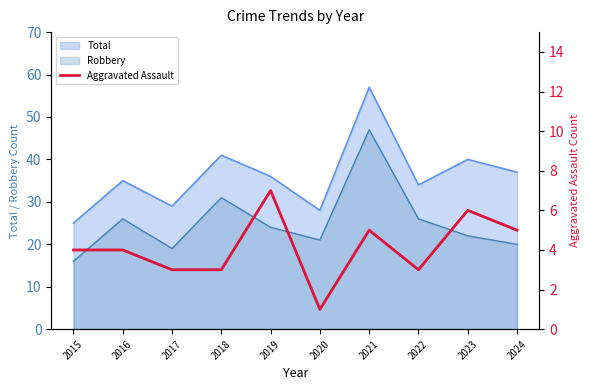

What is the minimum value shown in the chart?

1